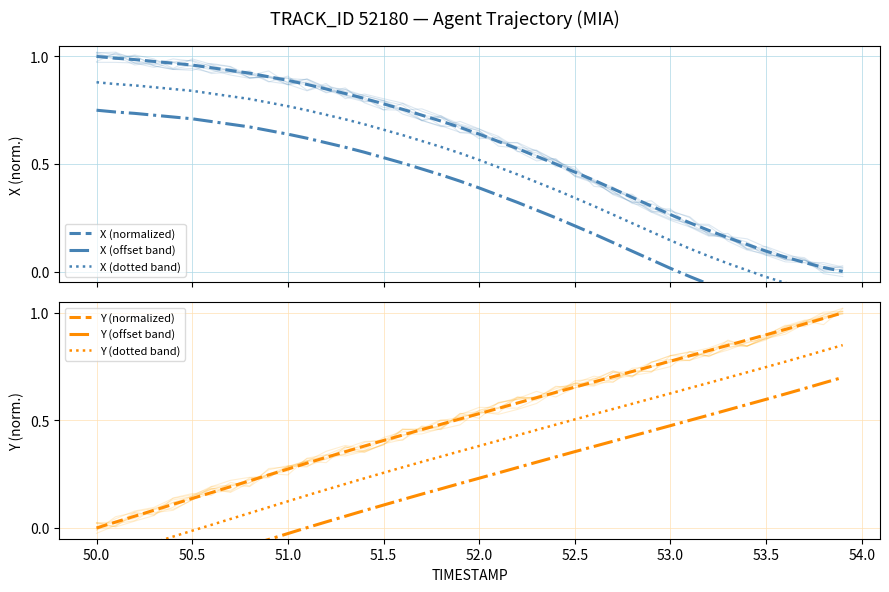

Is it true that Y (normalized) equals 0.9 at 52.5?

False